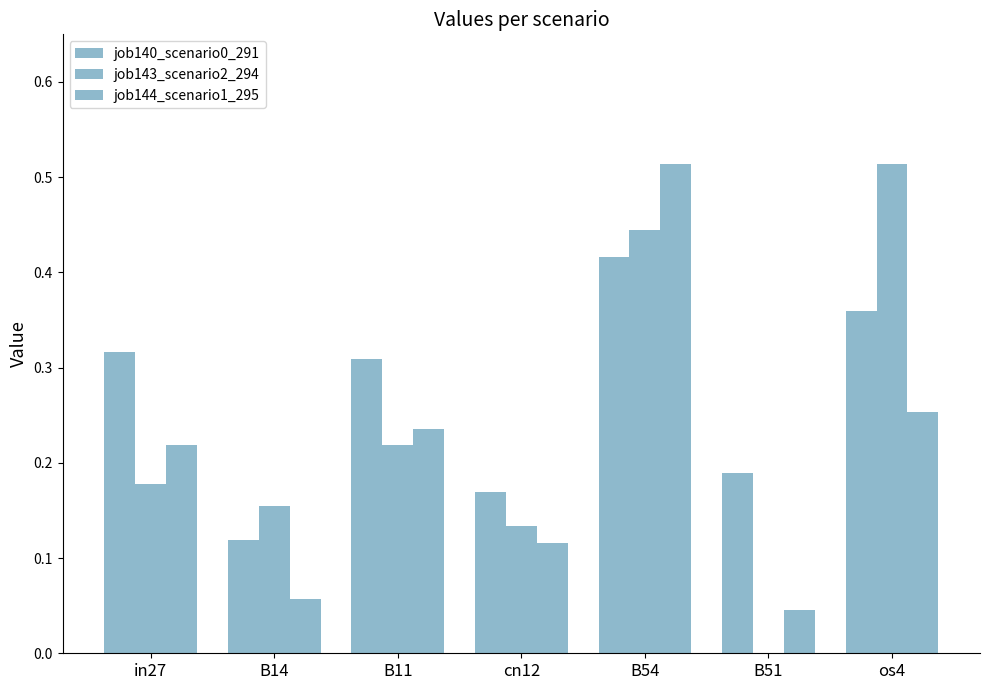

Reading left to right, list all the values displayed in this chart.

job140_scenario0_291: in27=0.3	B14=0.1	B11=0.3	cn12=0.2	B54=0.4	B51=0.2	os4=0.4
job143_scenario2_294: in27=0.2	B14=0.2	B11=0.2	cn12=0.1	B54=0.4	B51=0.0	os4=0.5
job144_scenario1_295: in27=0.2	B14=0.1	B11=0.2	cn12=0.1	B54=0.5	B51=0.0	os4=0.3